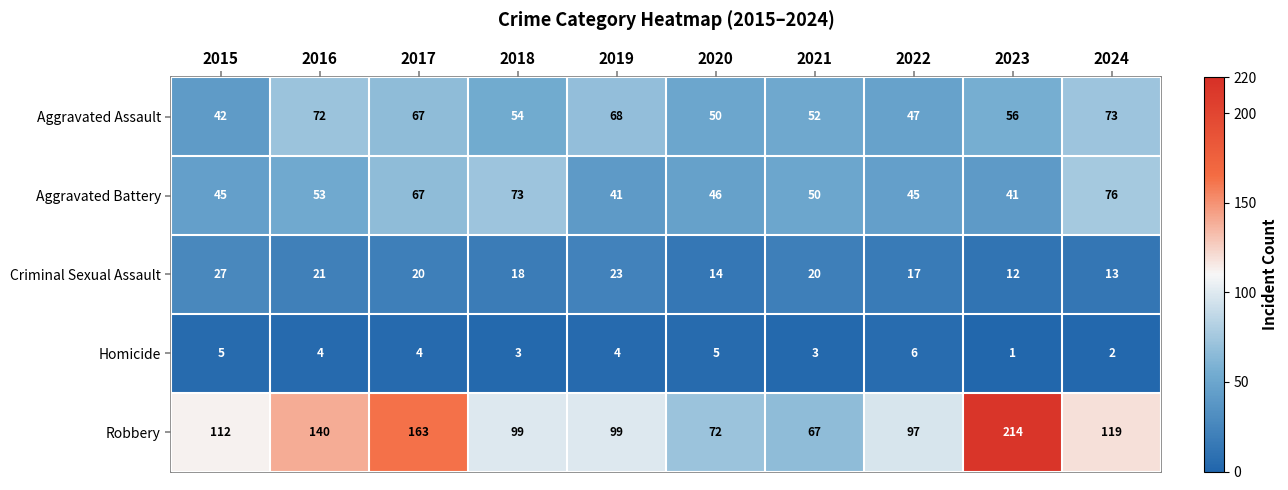

Where is Robbery nearest to the value 140?

2016